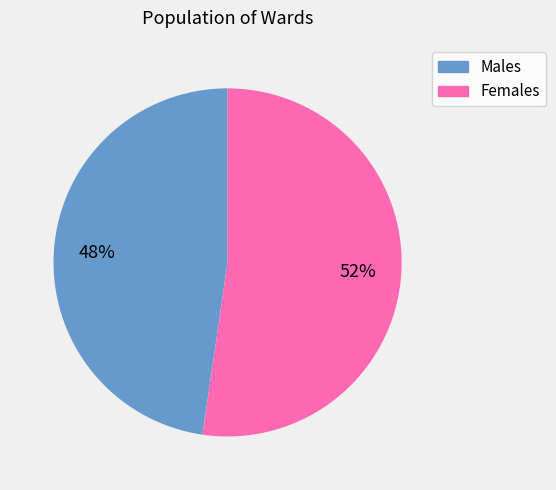

Is there any slice that represents more than half of the pie?

Yes